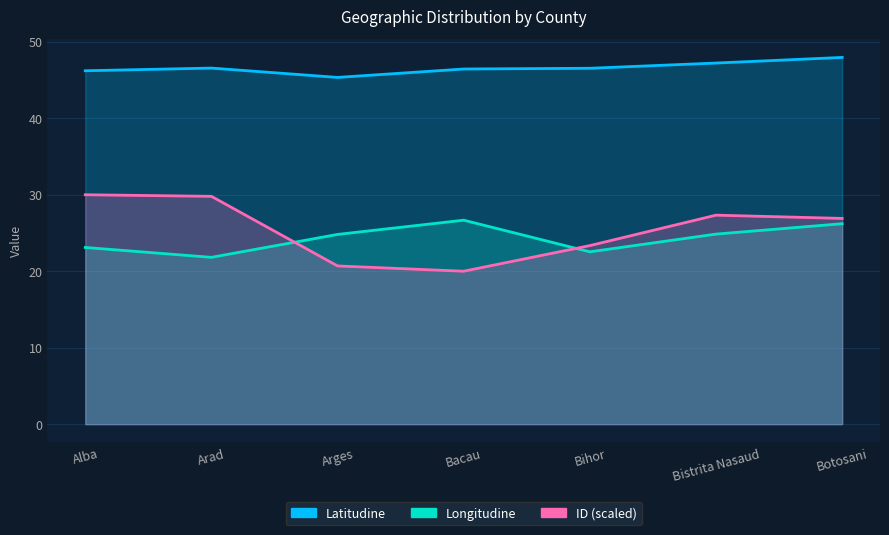

True or false: Latitudine and ID cross at least once.

False